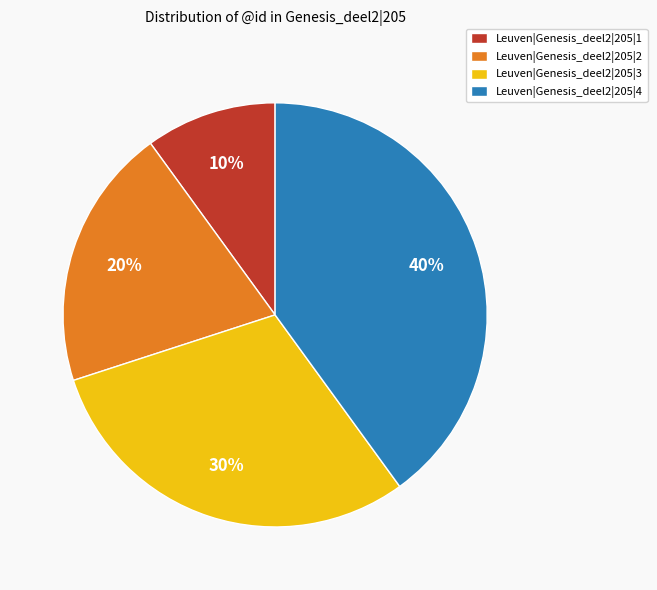

Do Leuven|Genesis_deel2|205|4 and Leuven|Genesis_deel2|205|3 together represent more than half of the pie?

Yes